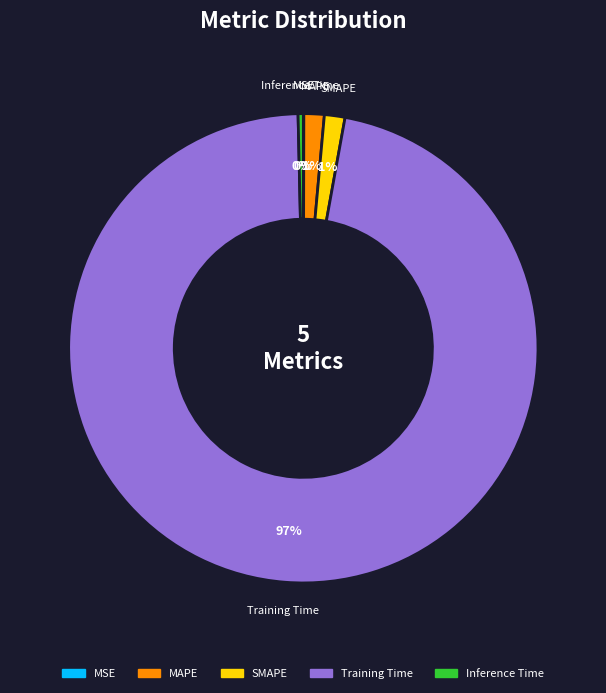

To the nearest percent, what is the average slice percentage?

20%